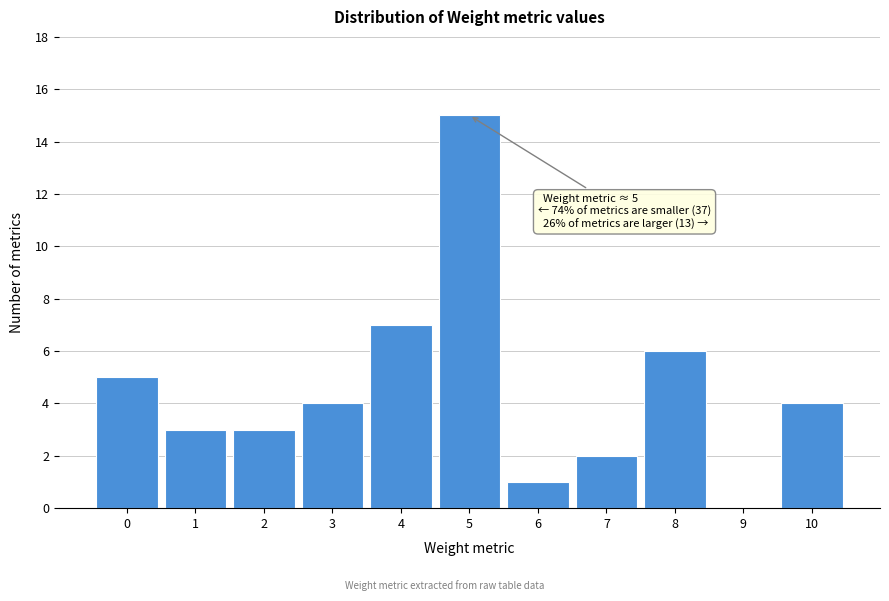

Reading left to right, extract all data points from this chart.

0=5	1=3	2=3	3=4	4=7	5=15	6=1	7=2	8=6	9=0	10=4